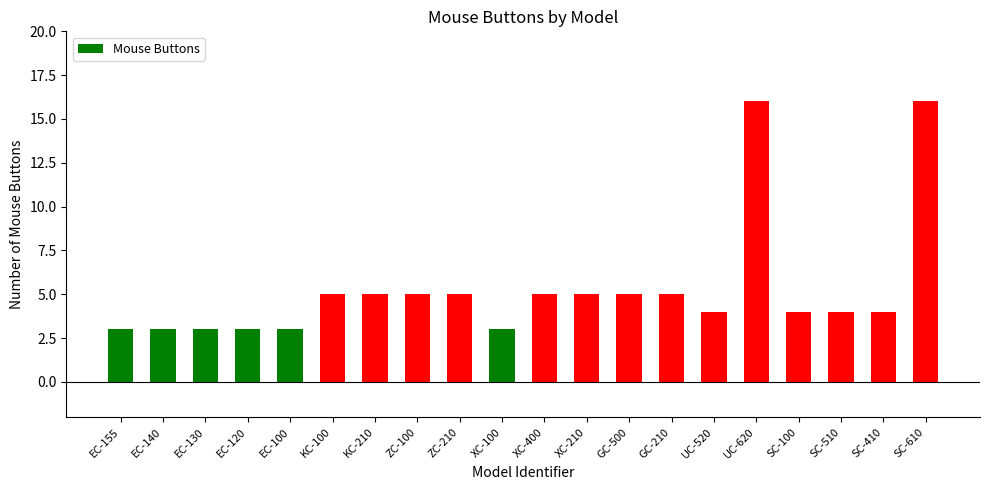

The chart shows a value of 5 at SC-610. True or false?

False